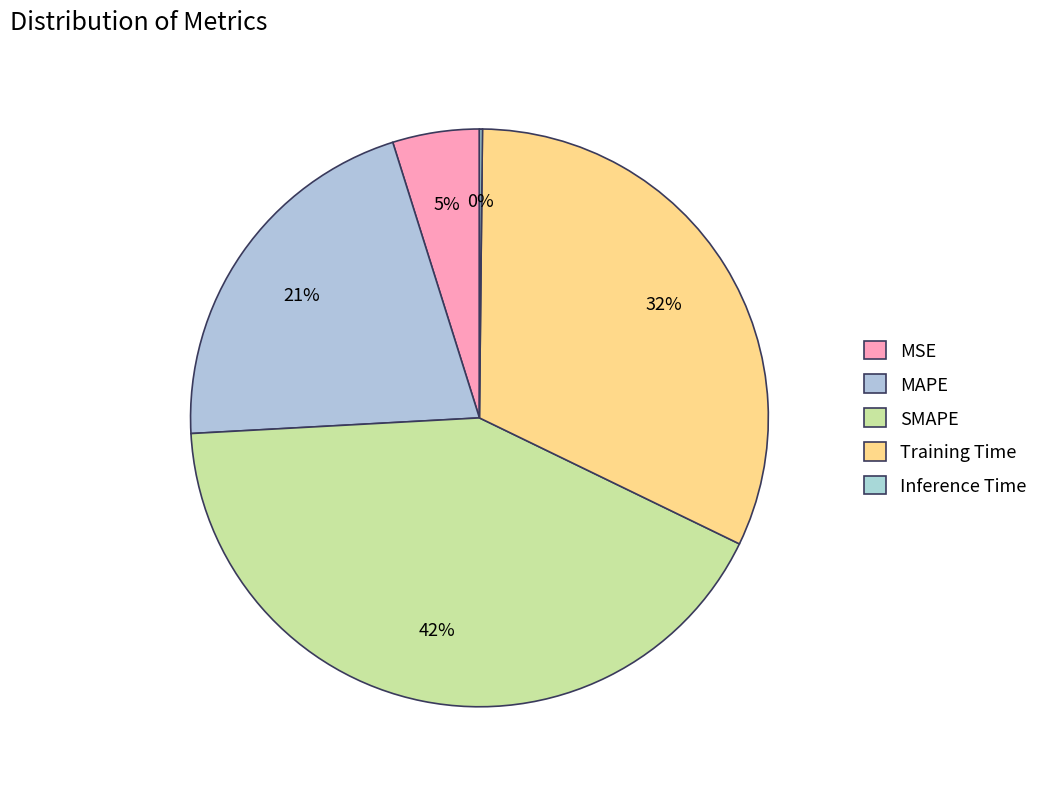

To the nearest percent, what is the difference between the SMAPE and Inference Time slice percentages?

42%